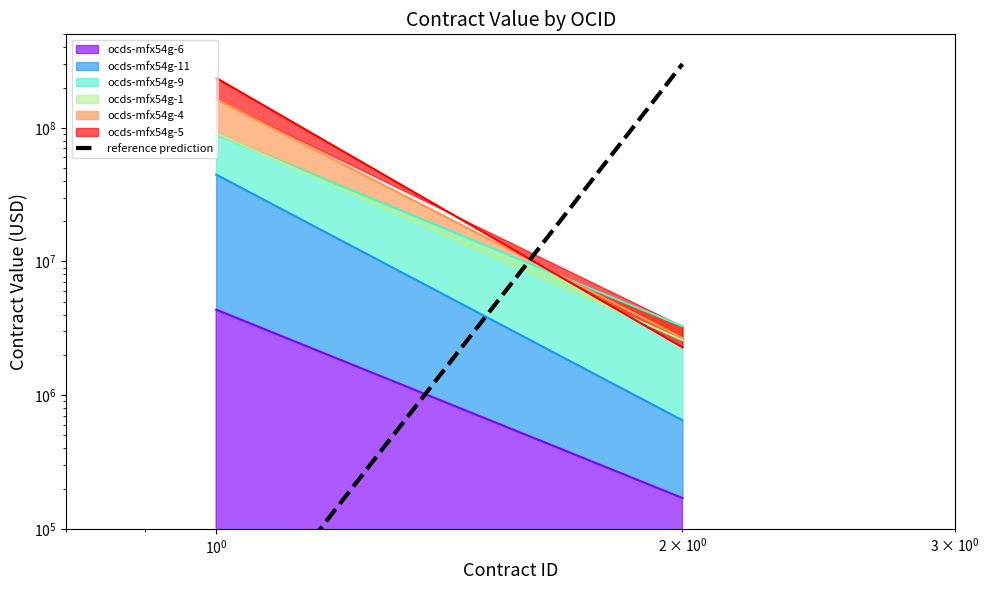

What is the minimum value shown in the chart?

10000